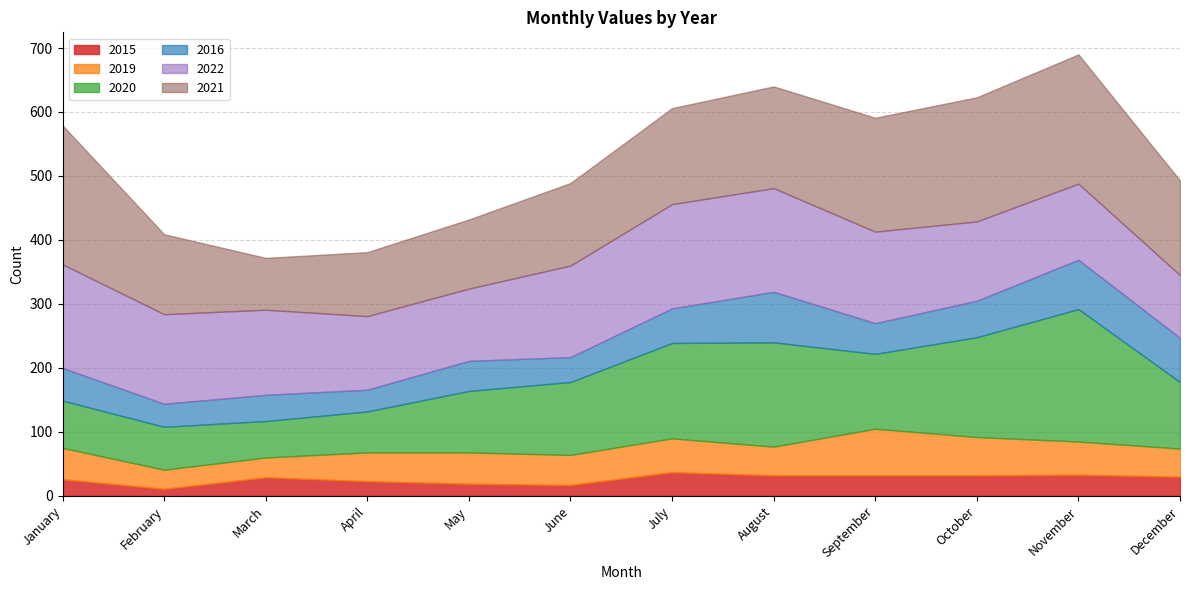

What is the total value across all series at October?

623